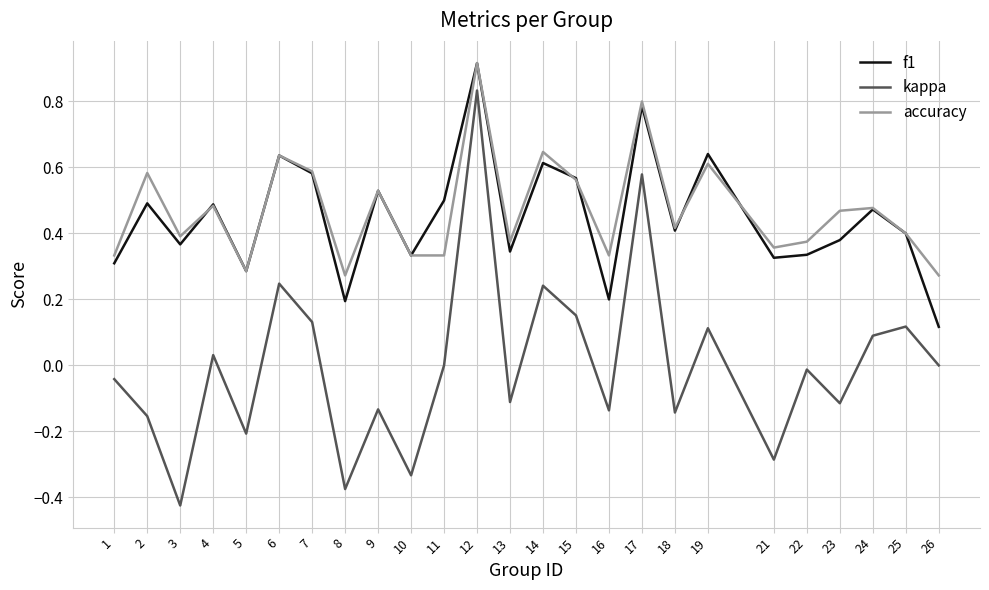

What is the sum of the accuracy values at 14 and 15?

1.2